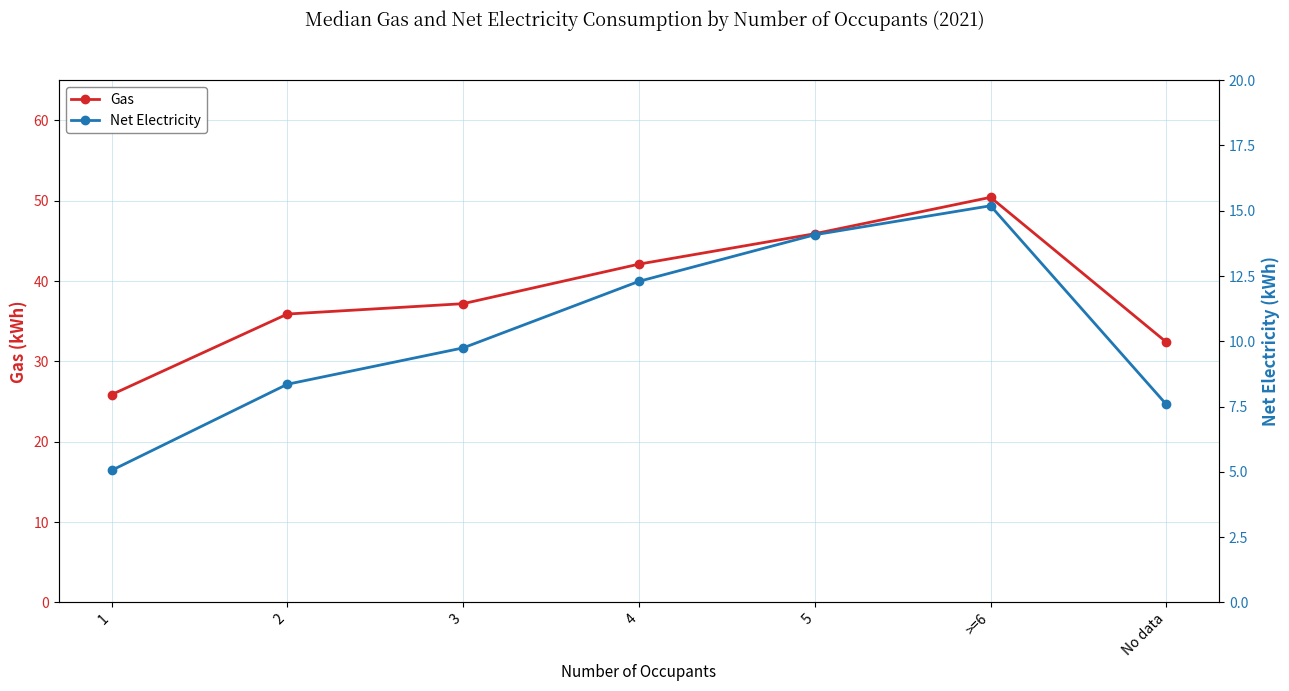

Rank the series at >=6 from highest to lowest value.

Gas, Net Electricity